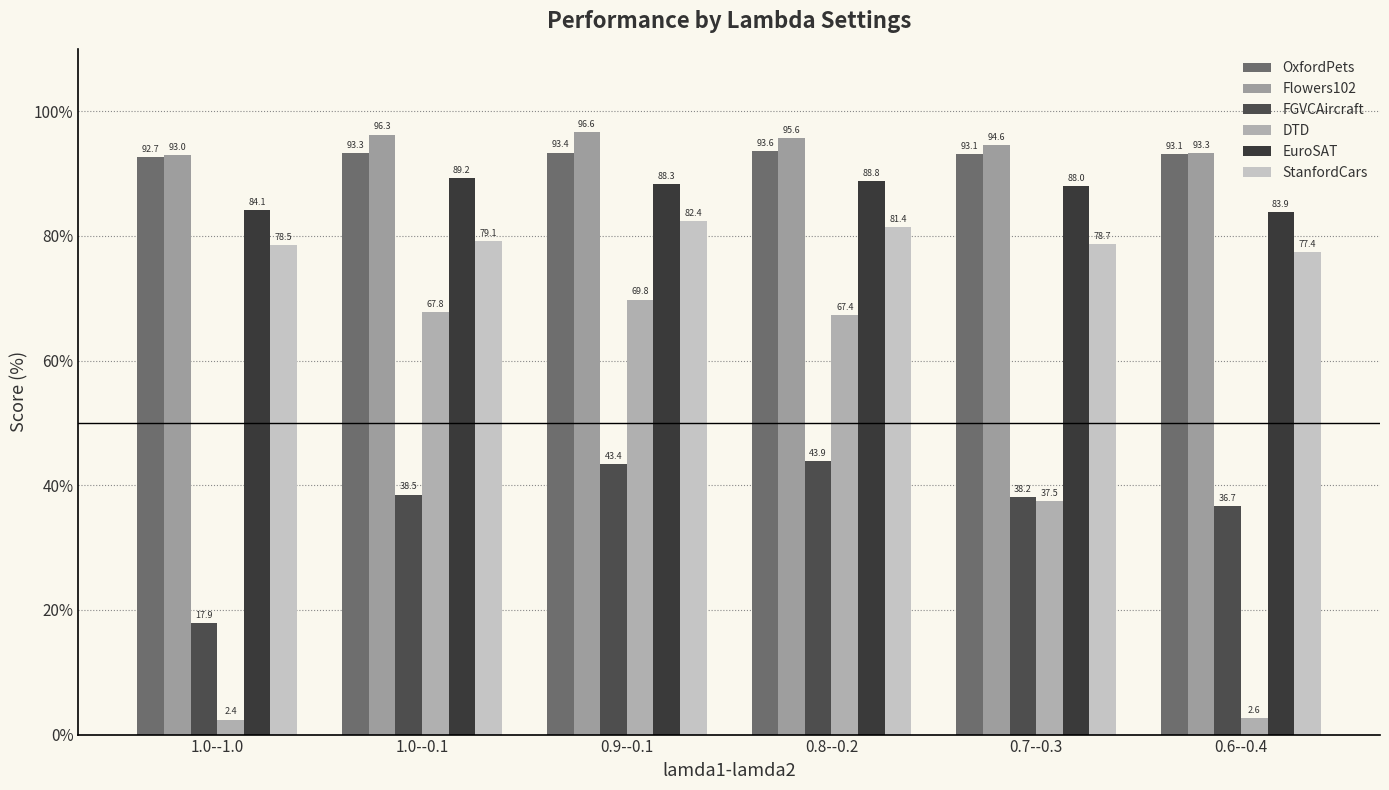

At which label does DTD reach its peak?

0.9--0.1